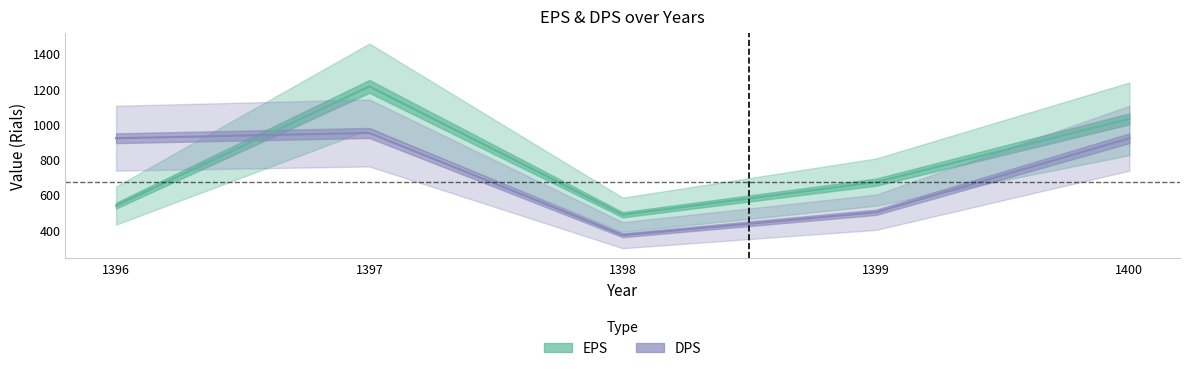

What are all the series names shown in the legend?

EPS, DPS